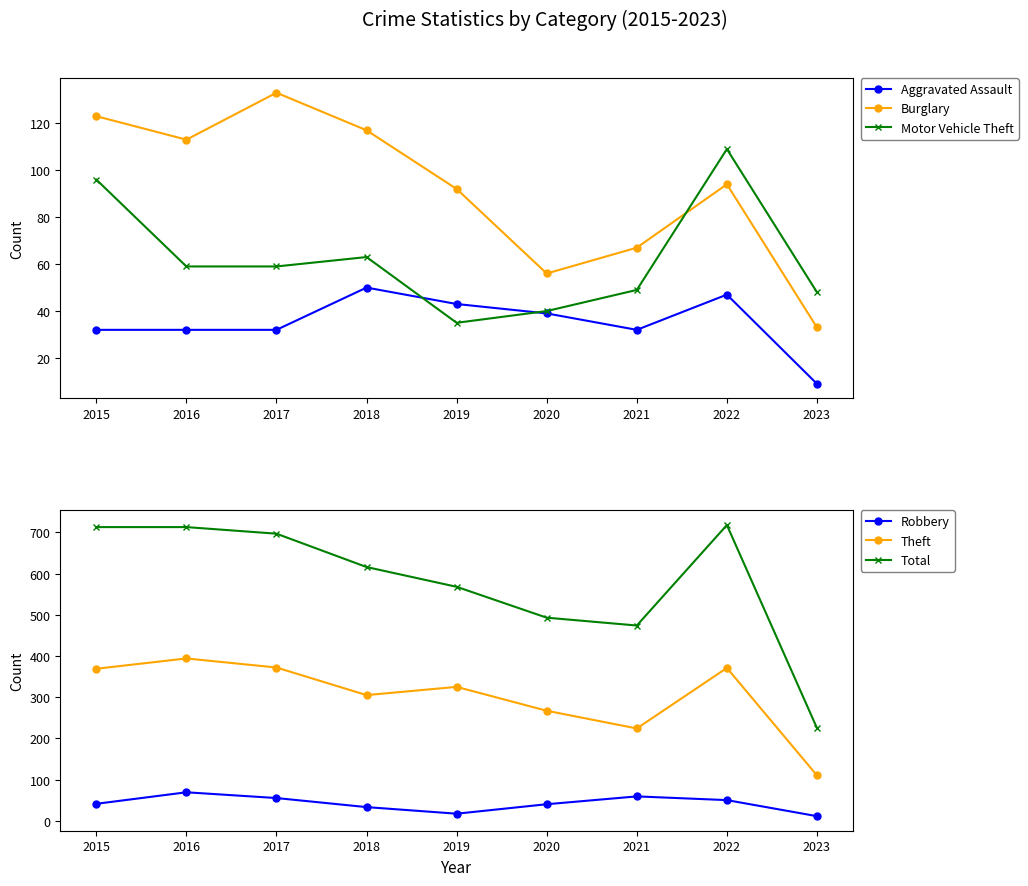

Is the value of Theft at 2021 greater than the value of Aggravated Assault at 2015?

Yes